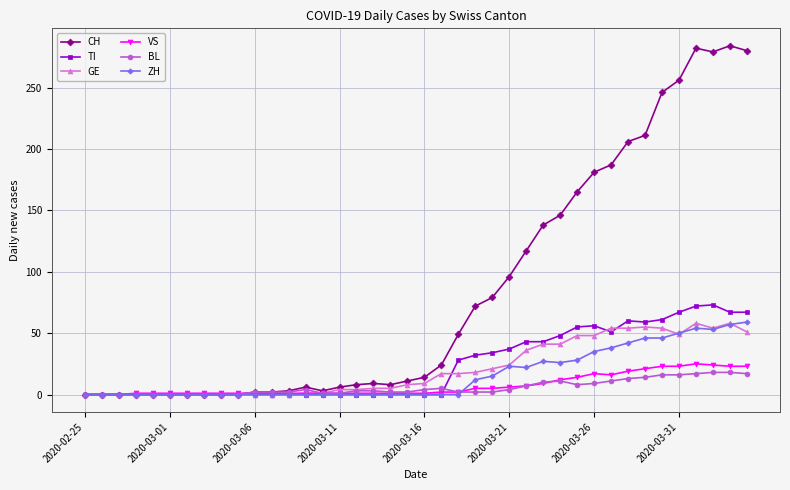

At how many categories does at least one series exceed 105?

14